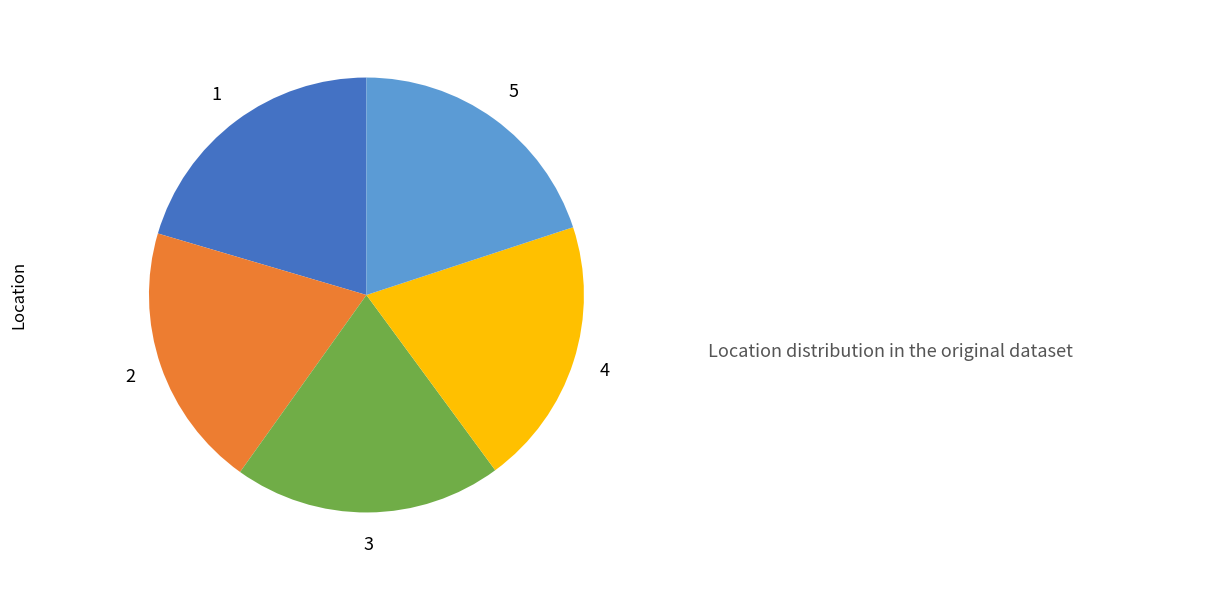

Does any single category account for the majority?

No